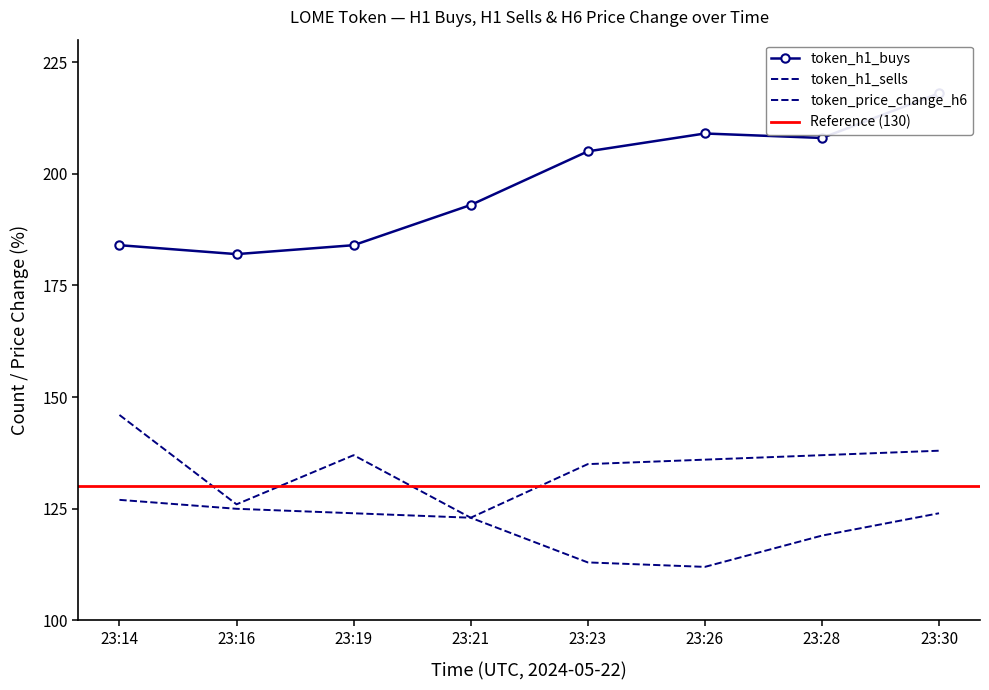

Reading left to right, extract all data points from this chart.

token_h1_buys: 184	182	184	193	205	209	208	218
token_h1_sells: 127	125	124	123	135	136	137	138
token_price_change_h6: 146	126	137	123	113	112	119	124